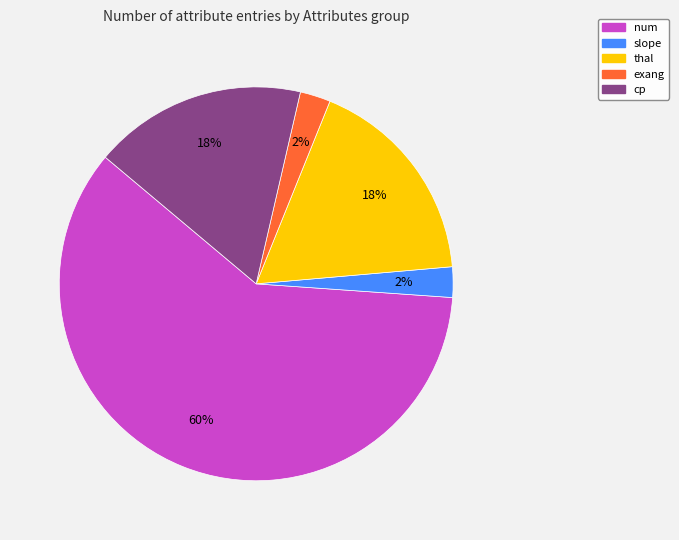

How many slices are in this pie chart?

5